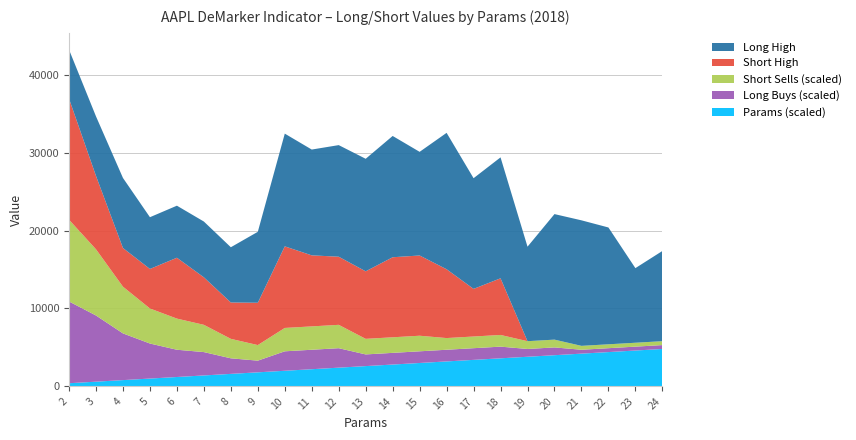

Reading left to right, what are all the values shown in this chart?

Long High: 2=6291.8	3=7647.0	4=8995.5	5=6647.0	6=6685.2	7=7163.8	8=7095.1	9=9111.6	10=14476.4	11=13587.6	12=14333.8	13=14452.4	14=15577.0	15=13312.9	16=17516.2	17=14215.1	18=15533.2	19=12137.1	20=16122.4	21=16122.4	22=15004.2	23=9581.1	24=11583.3
Short High: 2=15544.9	3=9424.5	4=4967.9	5=5076.0	6=7817.0	7=6102.0	8=4670.3	9=5435.8	10=10480.7	11=9124.1	12=8748.1	13=8673.6	14=10280.4	15=10305.3	16=8840.6	17=6117.4	18=7275.4	19=0.0	20=0.0	21=0.0	22=0.0	23=0.0	24=0.0
Long Buys: 2=21.0	3=17.0	4=12.0	5=9.0	6=7.0	7=6.0	8=4.0	9=3.0	10=5.0	11=5.0	12=5.0	13=3.0	14=3.0	15=3.0	16=3.0	17=3.0	18=3.0	19=2.0	20=2.0	21=1.0	22=1.0	23=1.0	24=1.0
Short Sells: 2=21.0	3=17.0	4=12.0	5=9.0	6=8.0	7=7.0	8=5.0	9=4.0	10=6.0	11=6.0	12=6.0	13=4.0	14=4.0	15=4.0	16=3.0	17=3.0	18=3.0	19=2.0	20=2.0	21=1.0	22=1.0	23=1.0	24=1.0
Params: 2=2.0	3=3.0	4=4.0	5=5.0	6=6.0	7=7.0	8=8.0	9=9.0	10=10.0	11=11.0	12=12.0	13=13.0	14=14.0	15=15.0	16=16.0	17=17.0	18=18.0	19=19.0	20=20.0	21=21.0	22=22.0	23=23.0	24=24.0